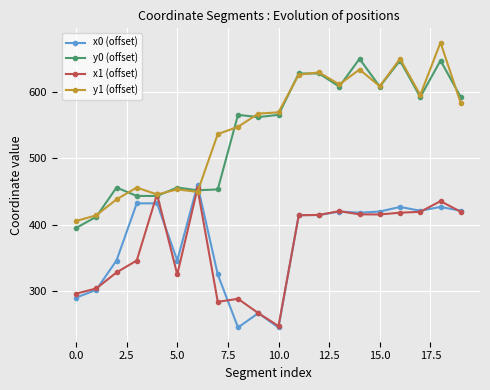

What is the value of the x1 (offset) point at the 11th from the left?

247.1